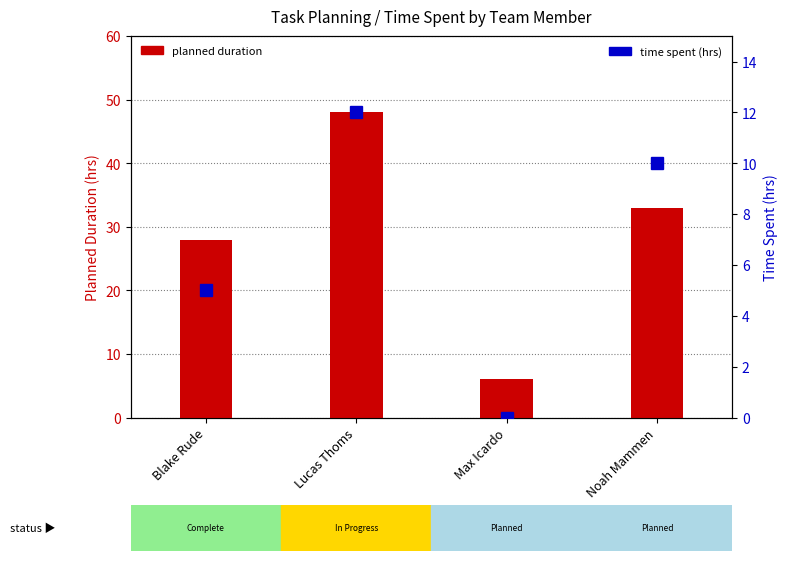

At how many categories does at least one series exceed 14?

3